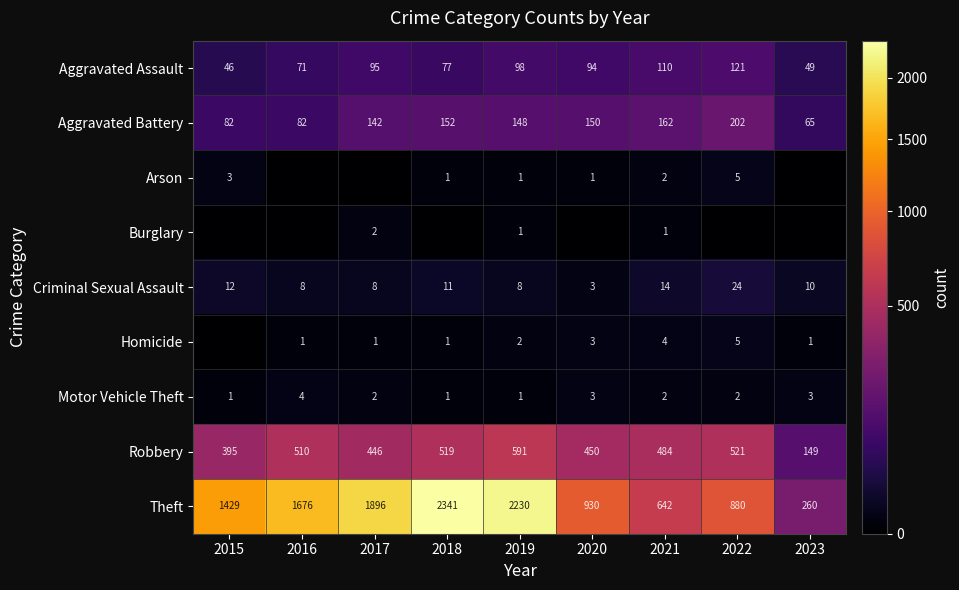

Rank the series at 2023 from lowest to highest value.

Arson, Burglary, Homicide, Motor Vehicle Theft, Criminal Sexual Assault, Aggravated Assault, Aggravated Battery, Robbery, Theft